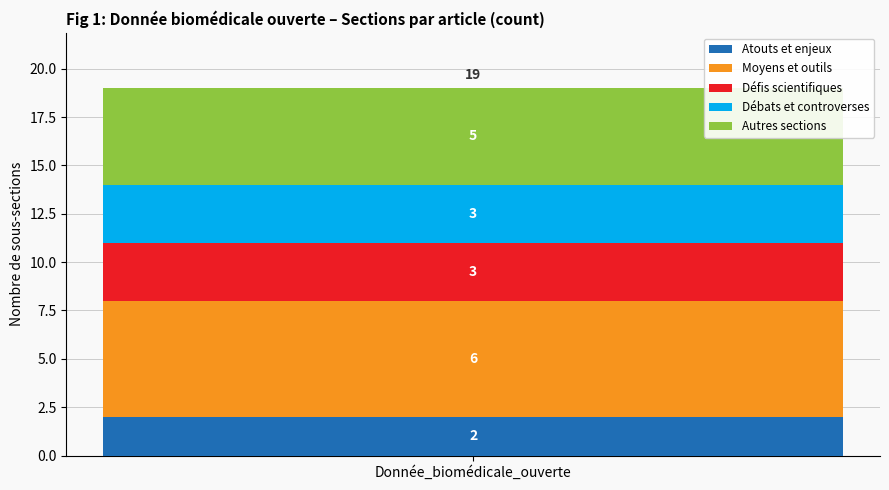

List the labels in order of Atouts et enjeux value, smallest first.

Donnée_biomédicale_ouverte